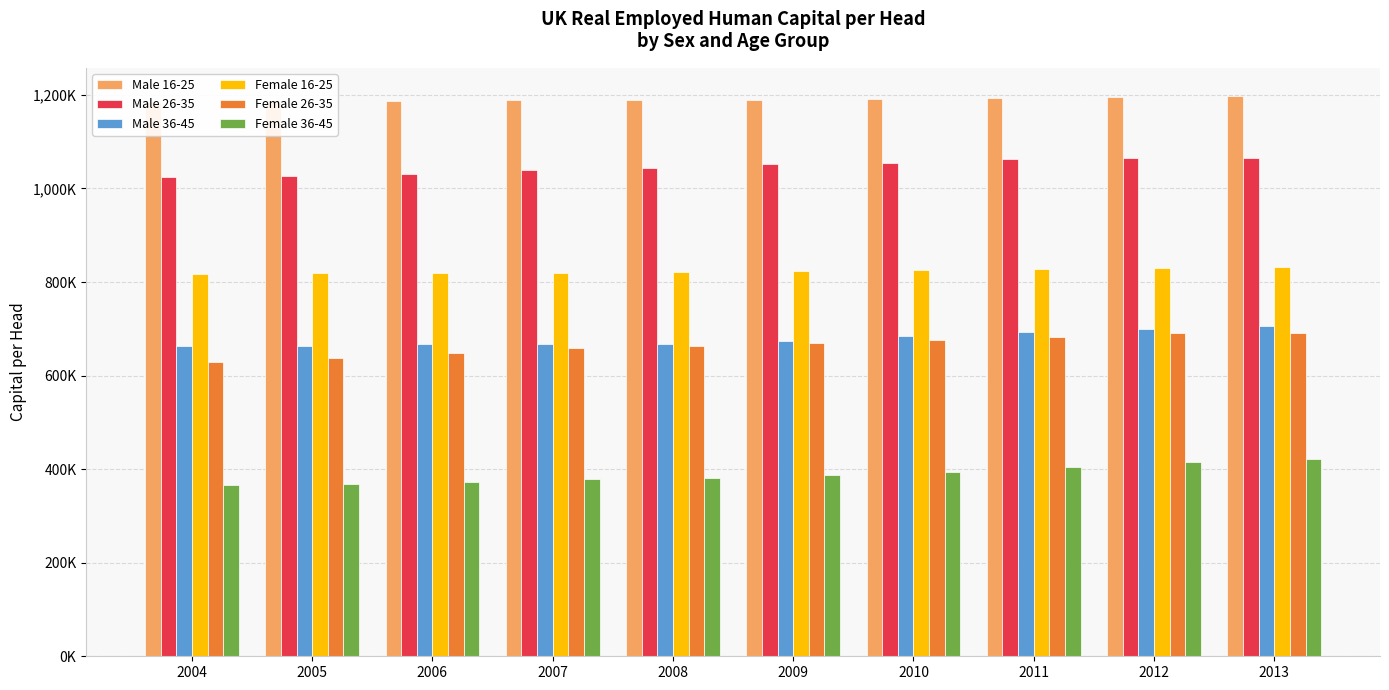

At which label does Female 26-35 first exceed 670000?

2010